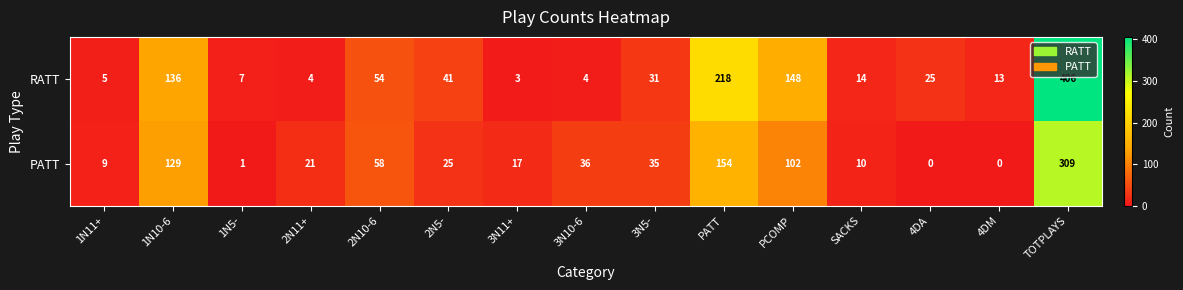

Count the number of categories in the chart.

15